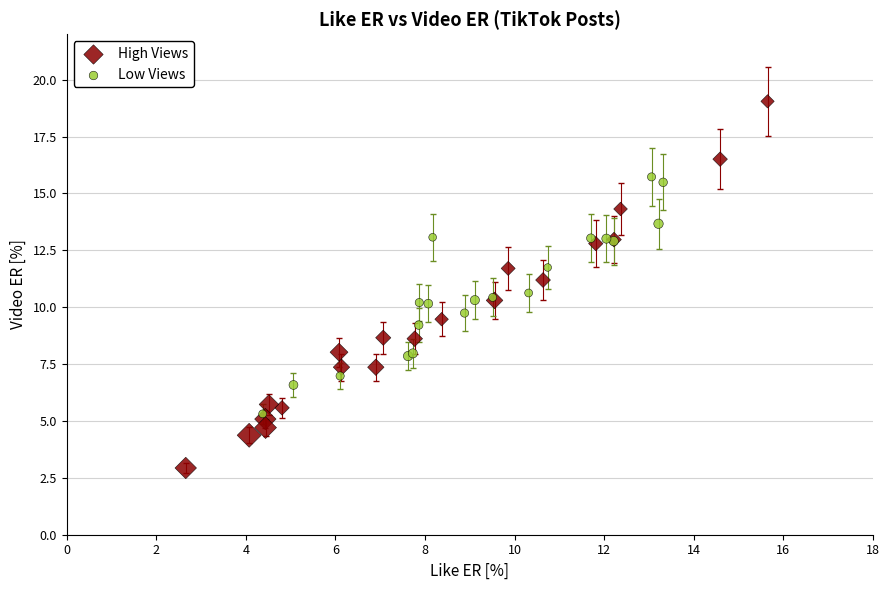

Which series reaches the maximum Y coordinate?

High Views